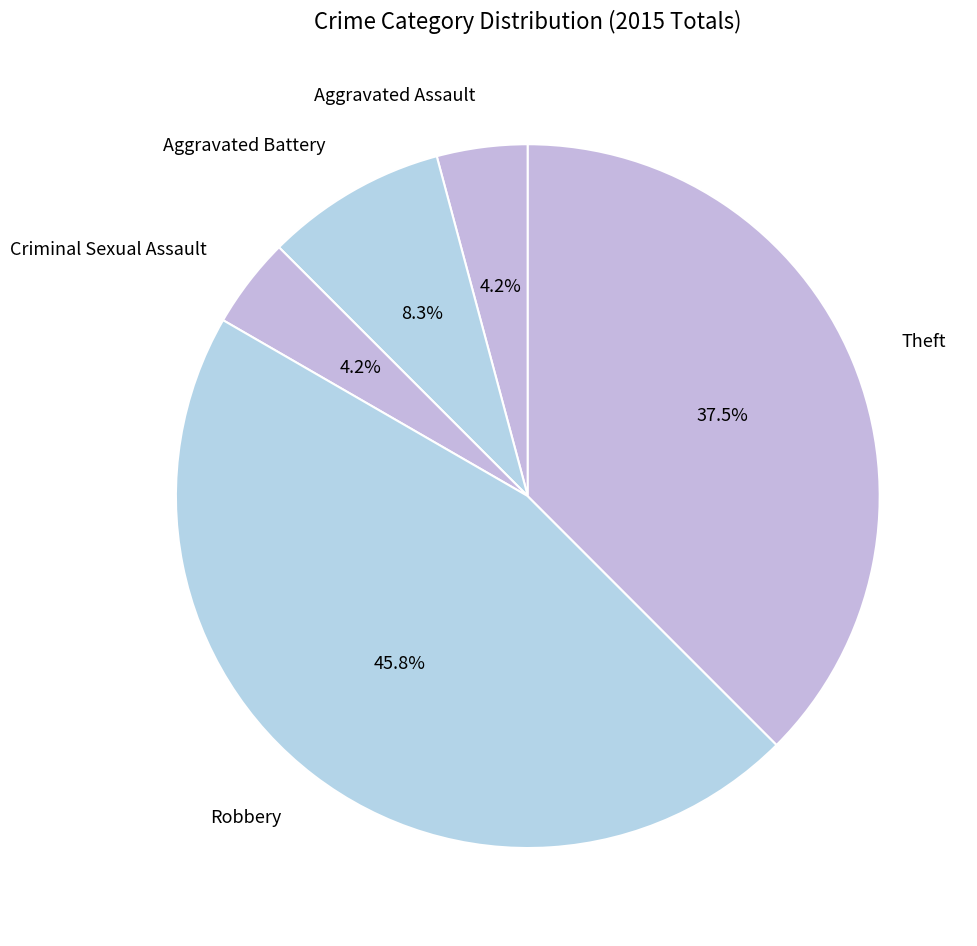

Which has a higher value, Theft or Aggravated Battery?

Theft